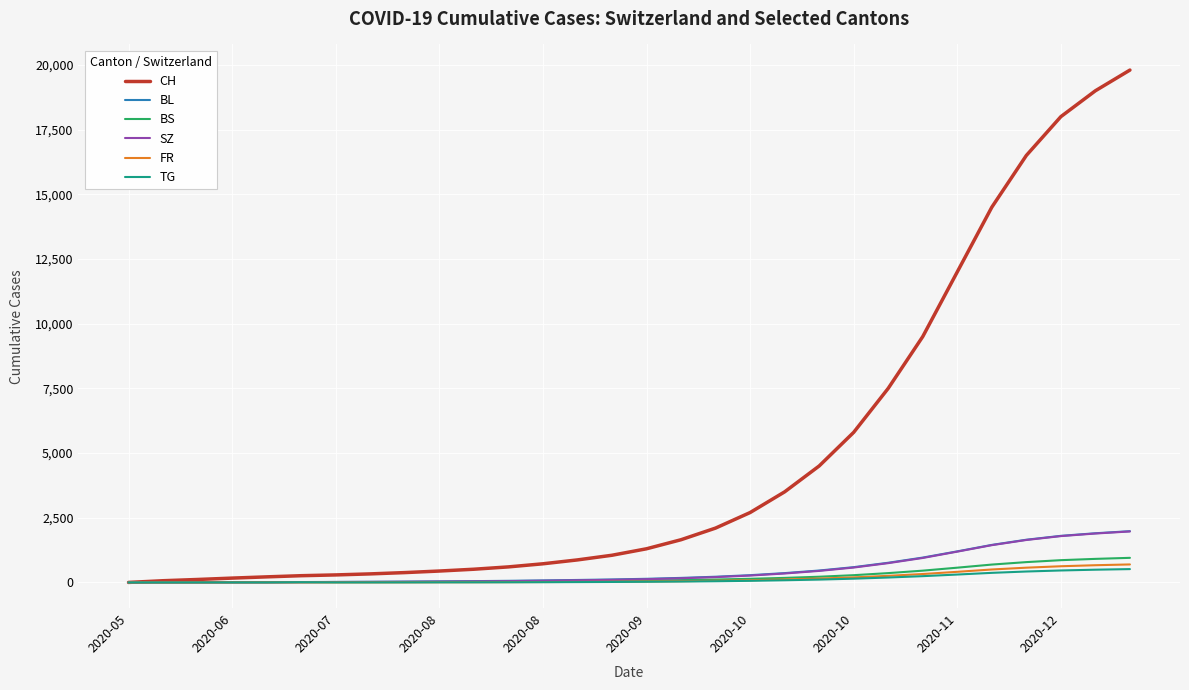

Count the number of categories in the chart.

30